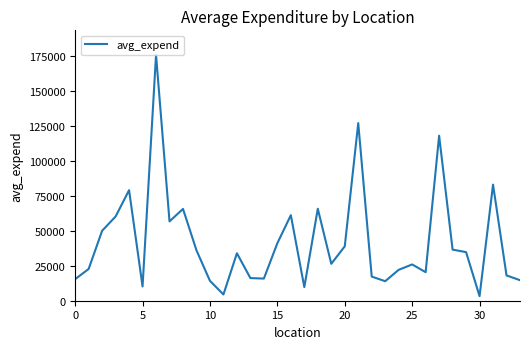

What is the maximum value shown in the chart?

176021.5